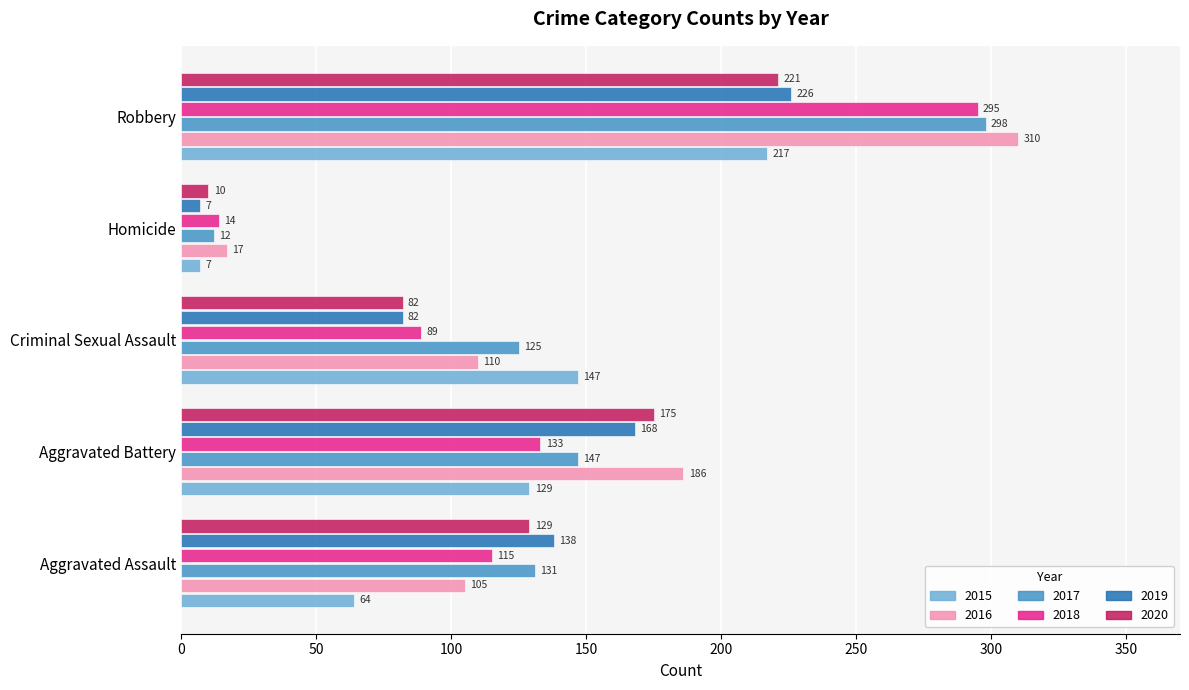

True or false: 2018 has a value of 295 at Robbery.

True